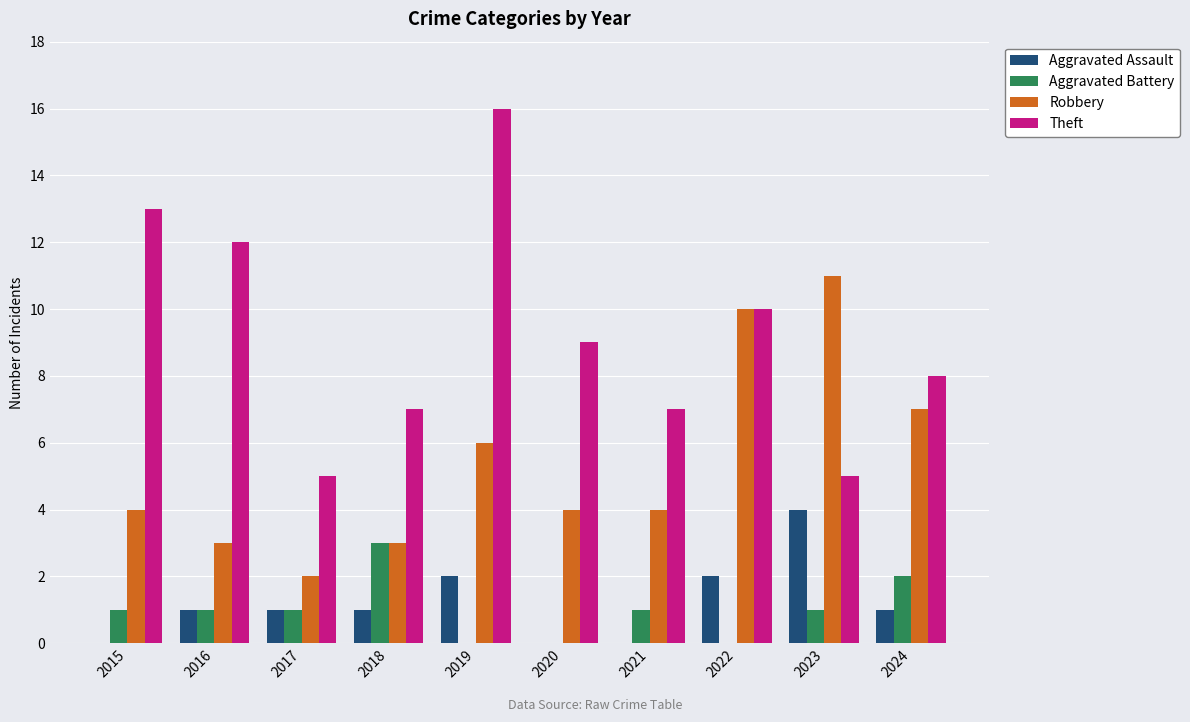

What is the sum of all Aggravated Assault values?

12